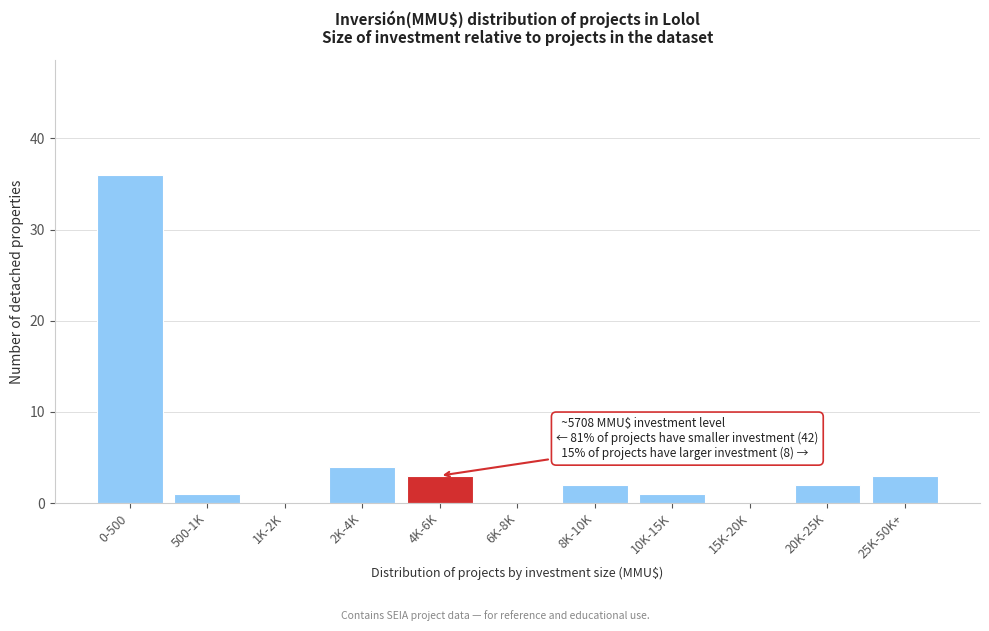

Reading right to left, what are all the values shown in this chart?

25K-50K+=3	20K-25K=2	15K-20K=0	10K-15K=1	8K-10K=2	6K-8K=0	4K-6K=3	2K-4K=4	1K-2K=0	500-1K=1	0-500=36